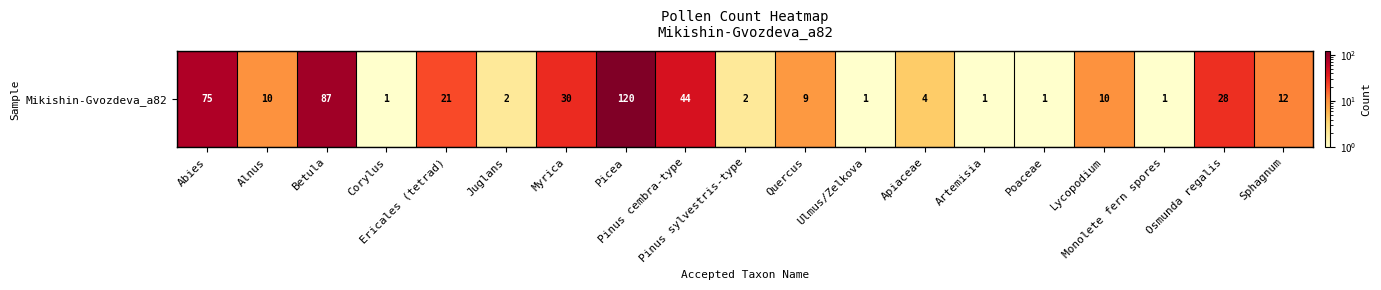

What is the sum of the values at Sphagnum and Corylus?

13